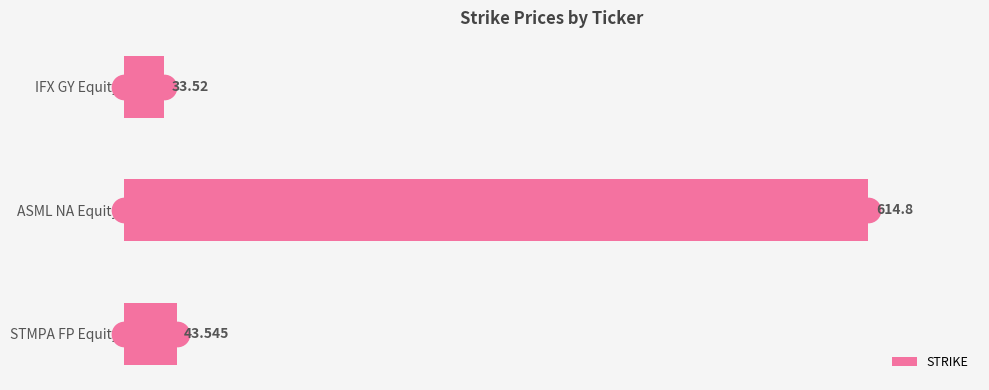

At which category does the chart reach its peak across all series?

ASML NA Equity